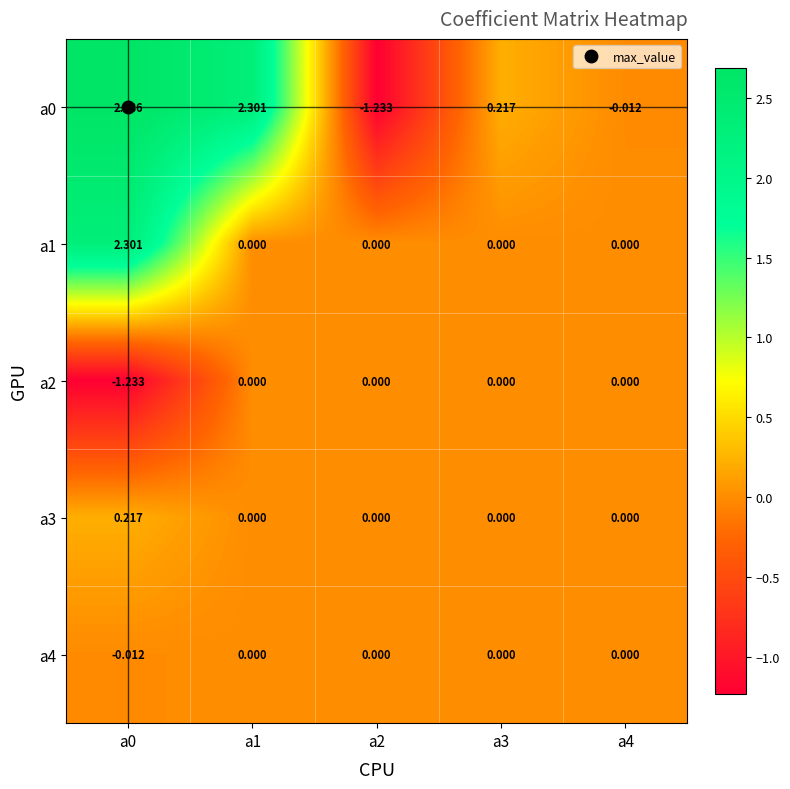

Which series has the largest total across all categories?

a0